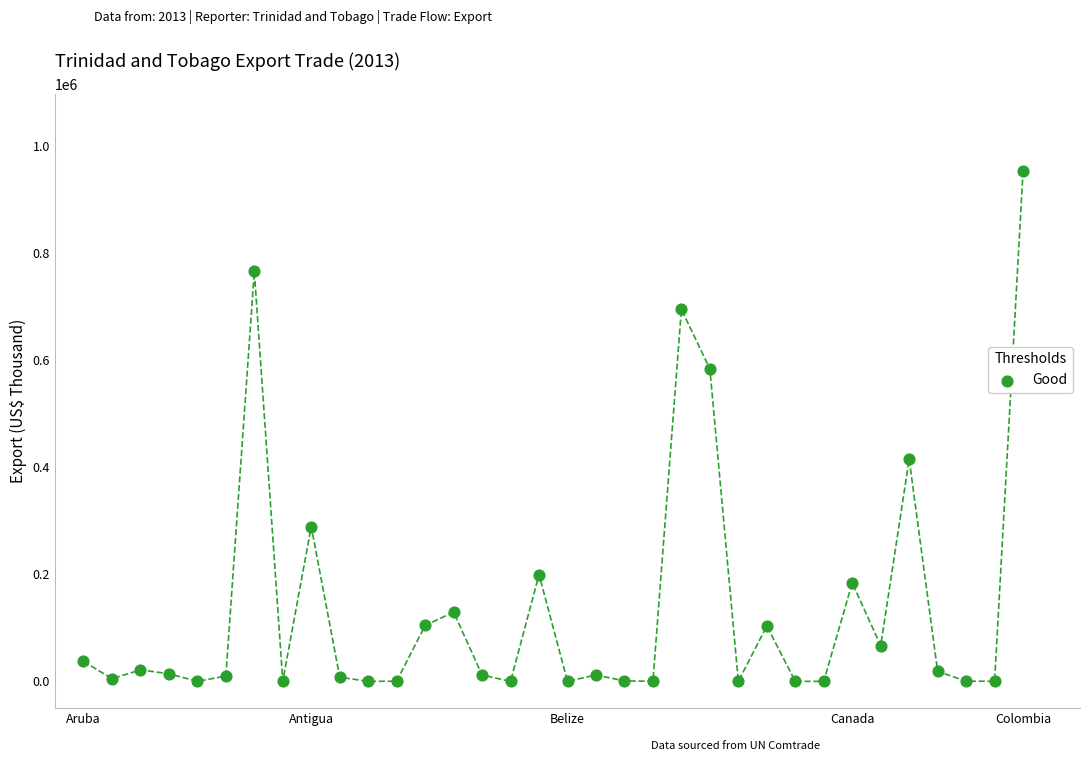

What Y value in the scatter plot is closest to 476656?

415062.2